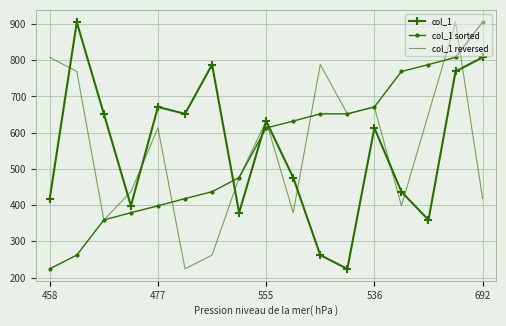

True or false: col_1 reversed and col_1 sorted intersect in this chart.

True